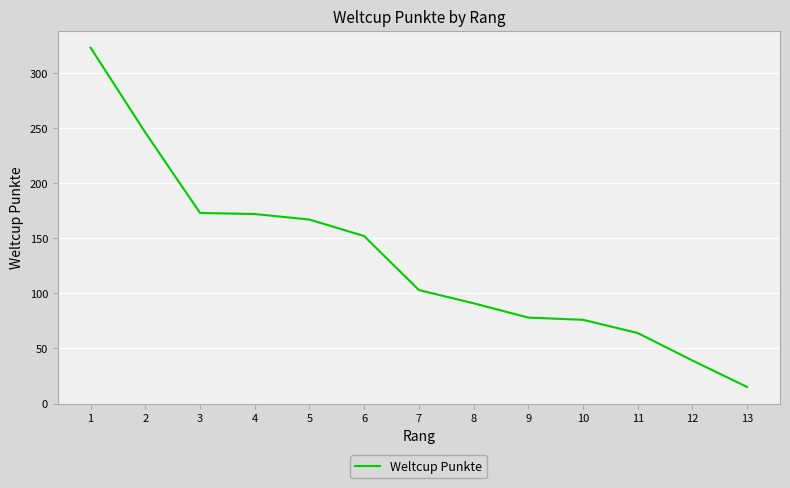

What is the minimum value shown in the chart?

15